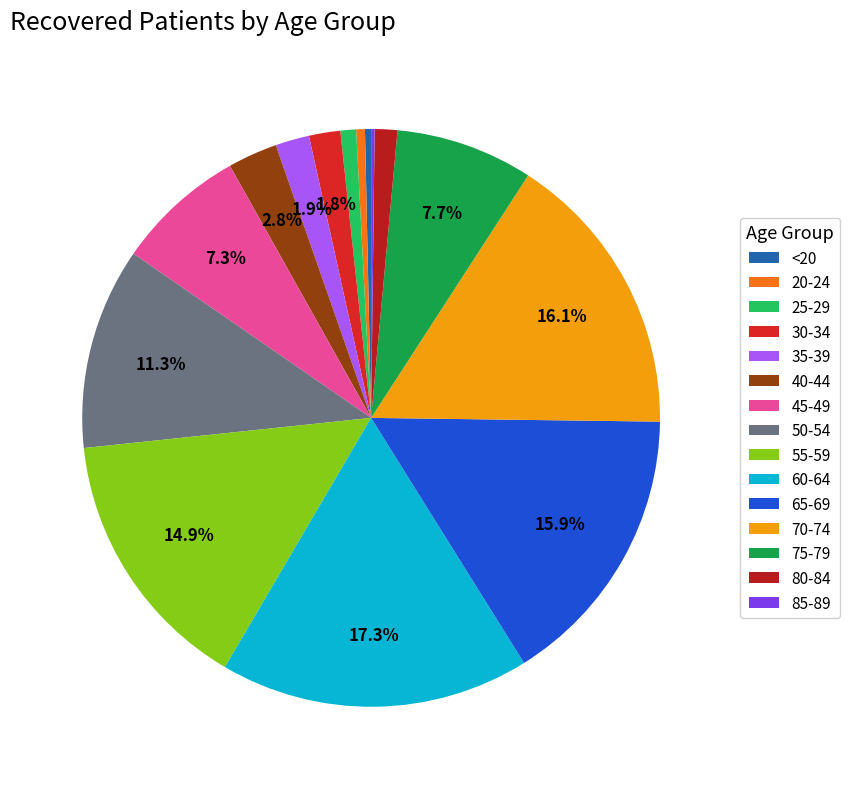

How many slices are in this pie chart?

15